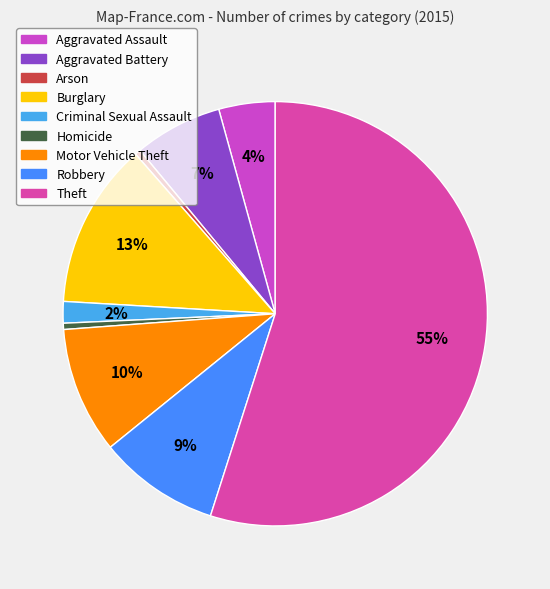

How many segments does this pie chart have?

9